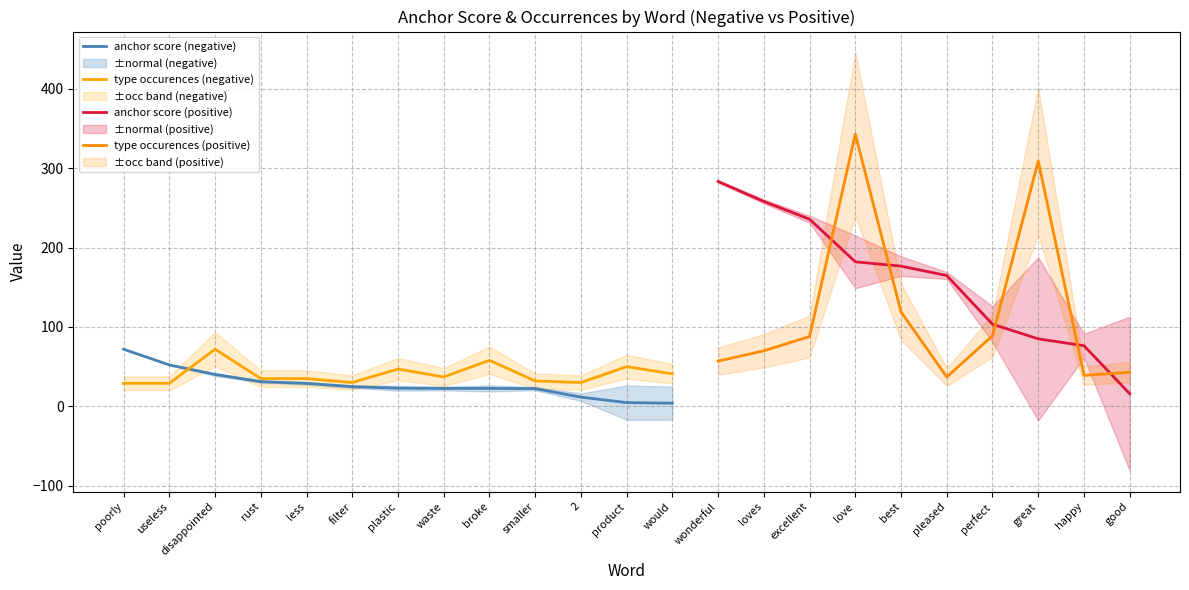

Which series ends up on top after the final intersection of anchor score (negative) and type occurences (negative)?

type occurences (negative)